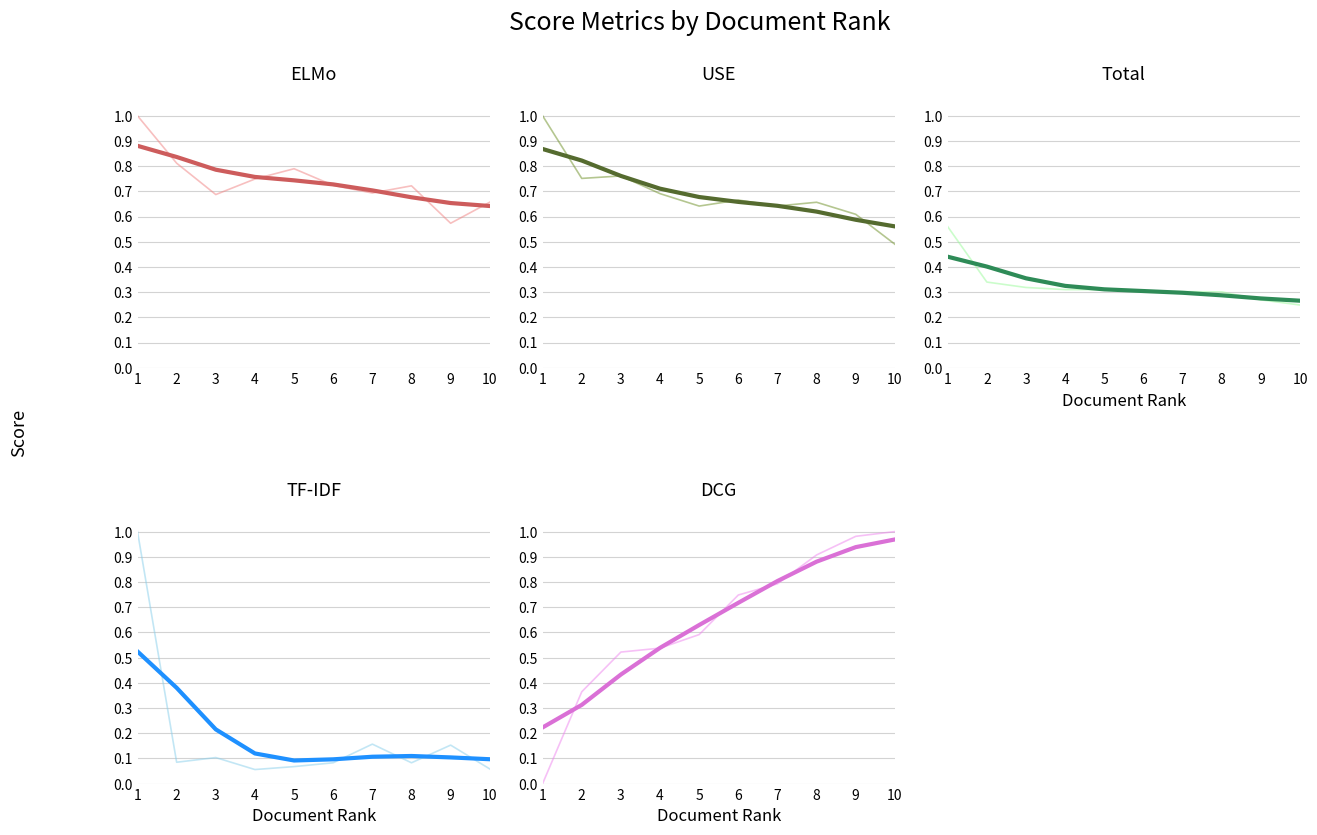

In ELMo, how many points are lower than both neighbors (excluding endpoints)?

3